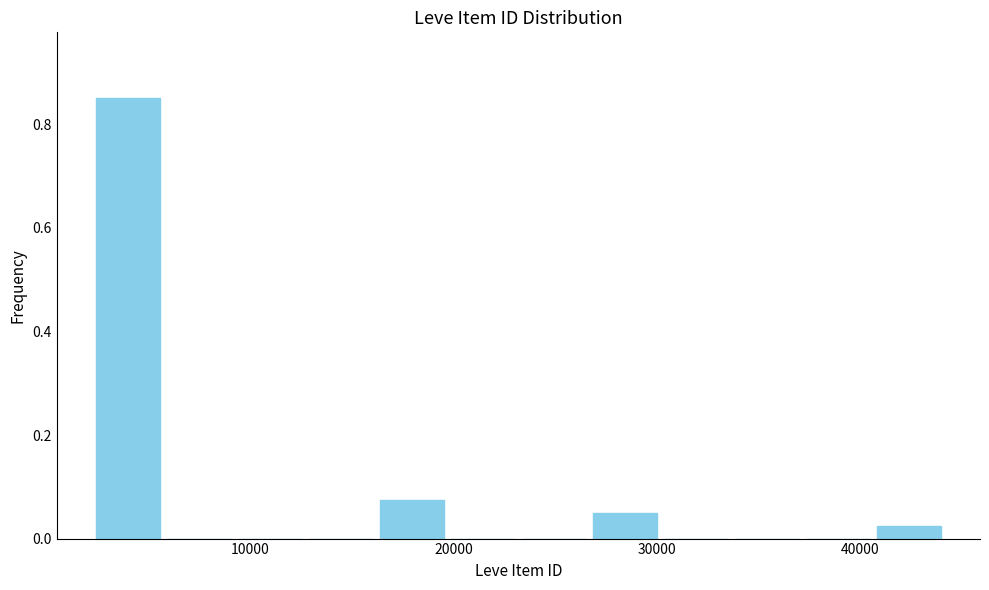

Around what value on the x-axis is the tallest bar? Give the approximate position of its centre, as read against the axis.

4000